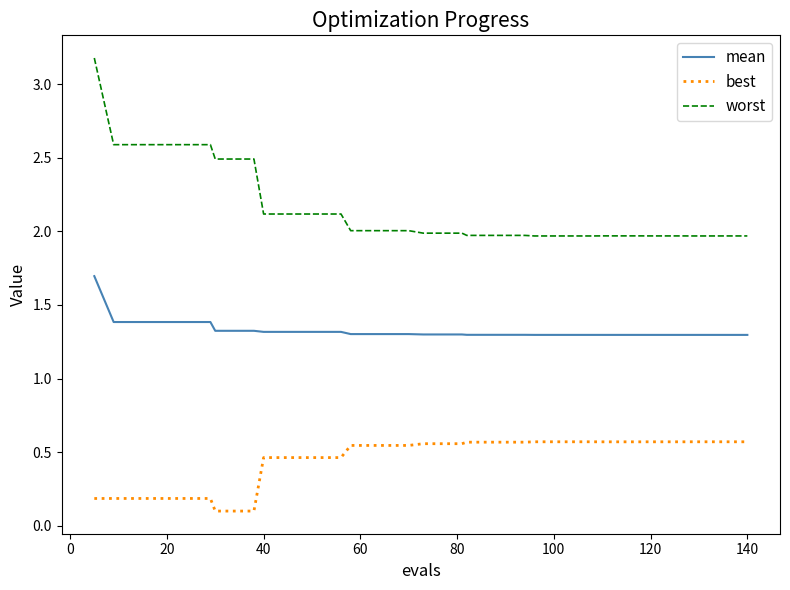

What is the minimum value for worst?

2.0